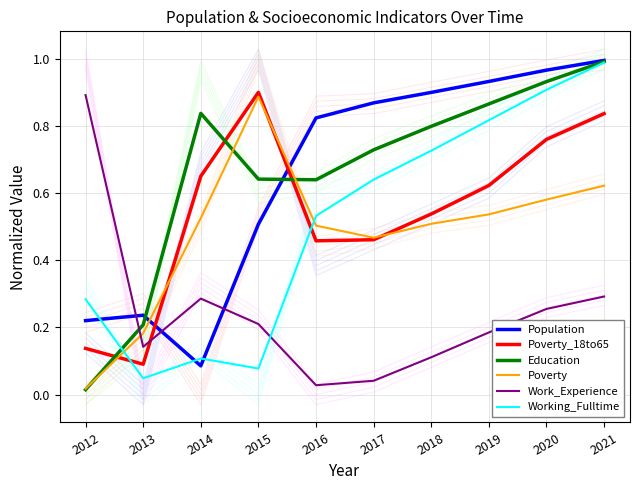

True or false: Work_Experience has more than 0 interior local peaks.

True